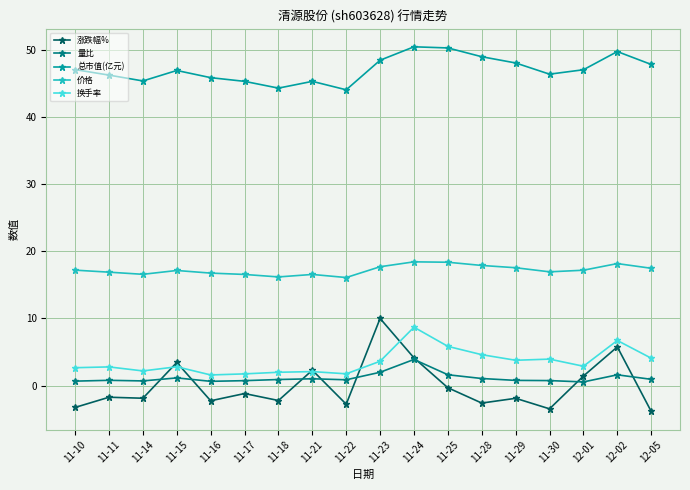

Is it true that 价格 equals 17.2 at 12-01?

True